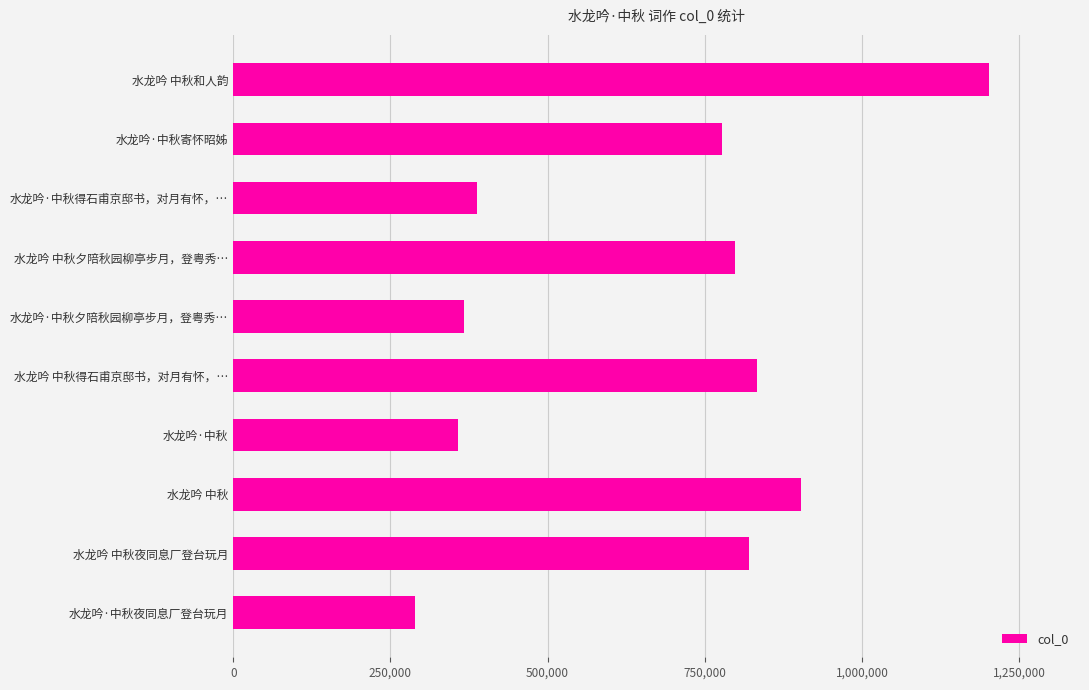

How many data points does each series have?

10